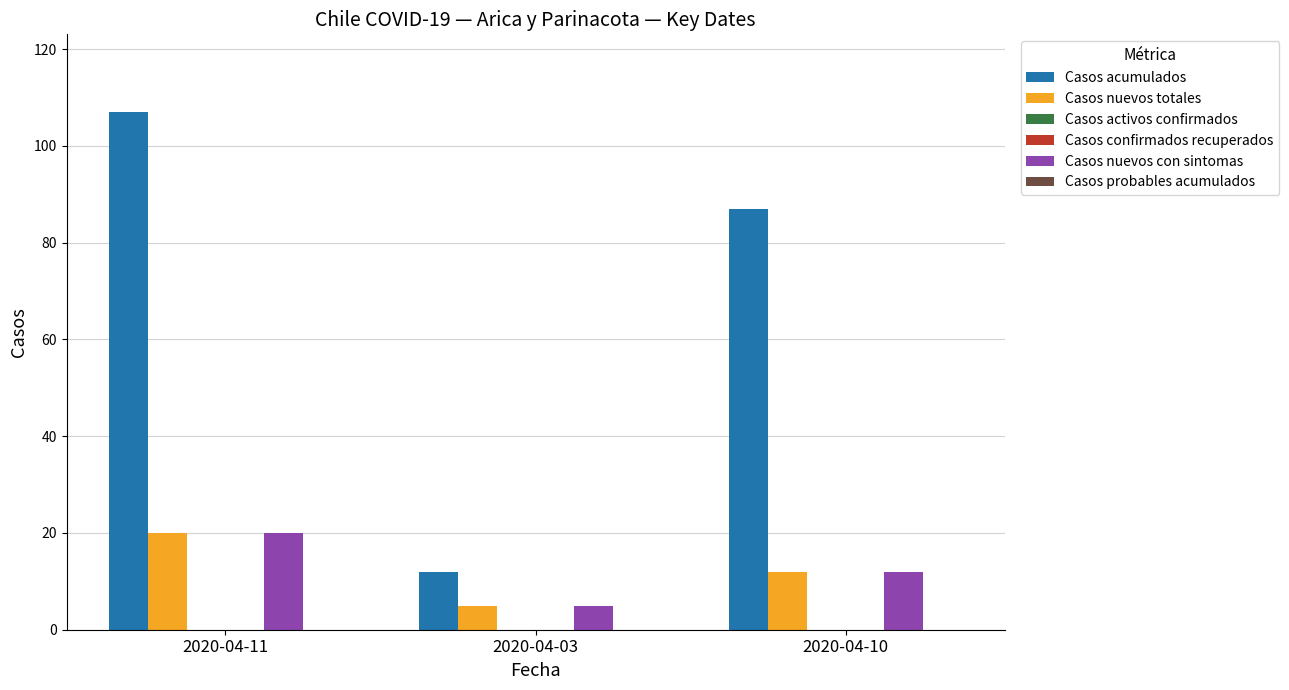

What is the label of the 3rd bar from the left?

2020-04-10